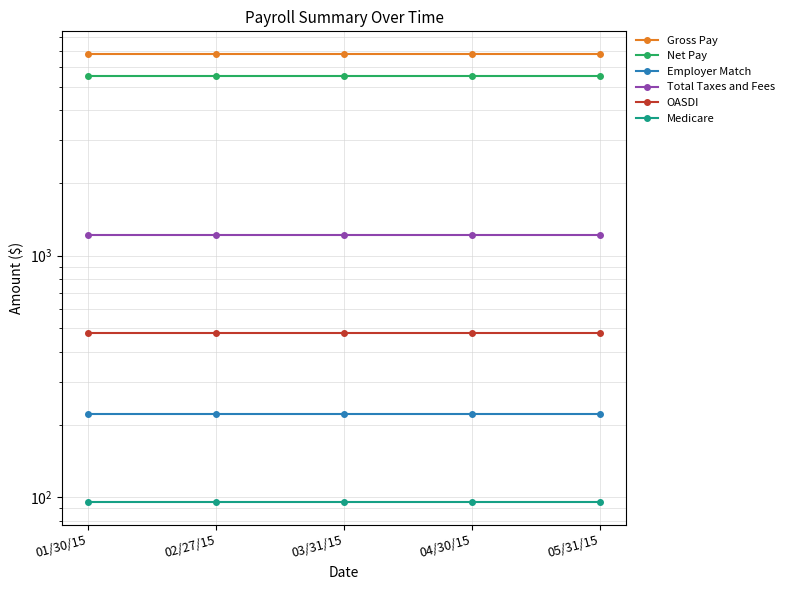

The value of Employer Match at 05/31/15 is 147.9. True or false?

False